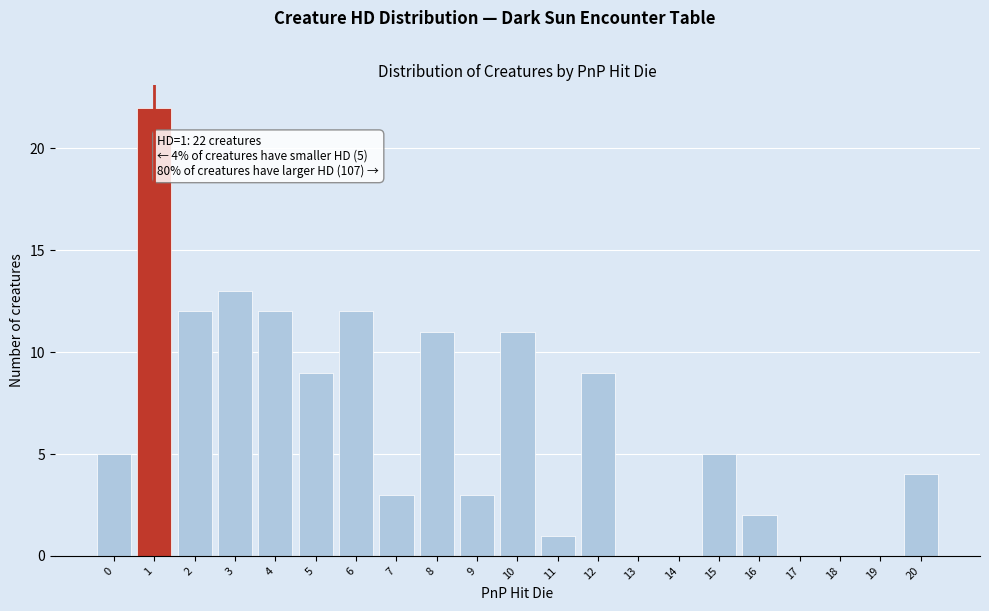

Reading left to right, what are all the values shown in this chart?

0=5	1=22	2=12	3=13	4=12	5=9	6=12	7=3	8=11	9=3	10=11	11=1	12=9	13=0	14=0	15=5	16=2	17=0	18=0	19=0	20=4